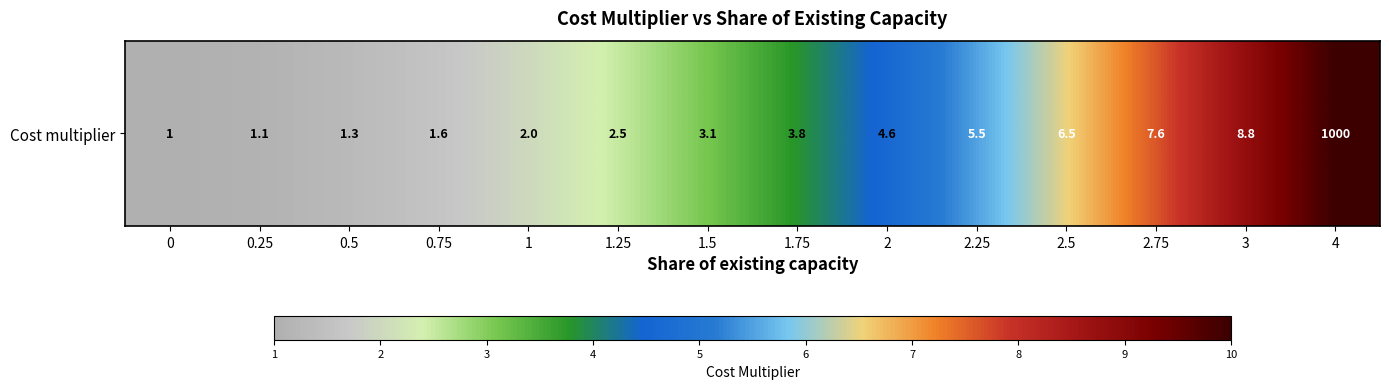

The chart shows a value of 3.5 at 1. True or false?

False